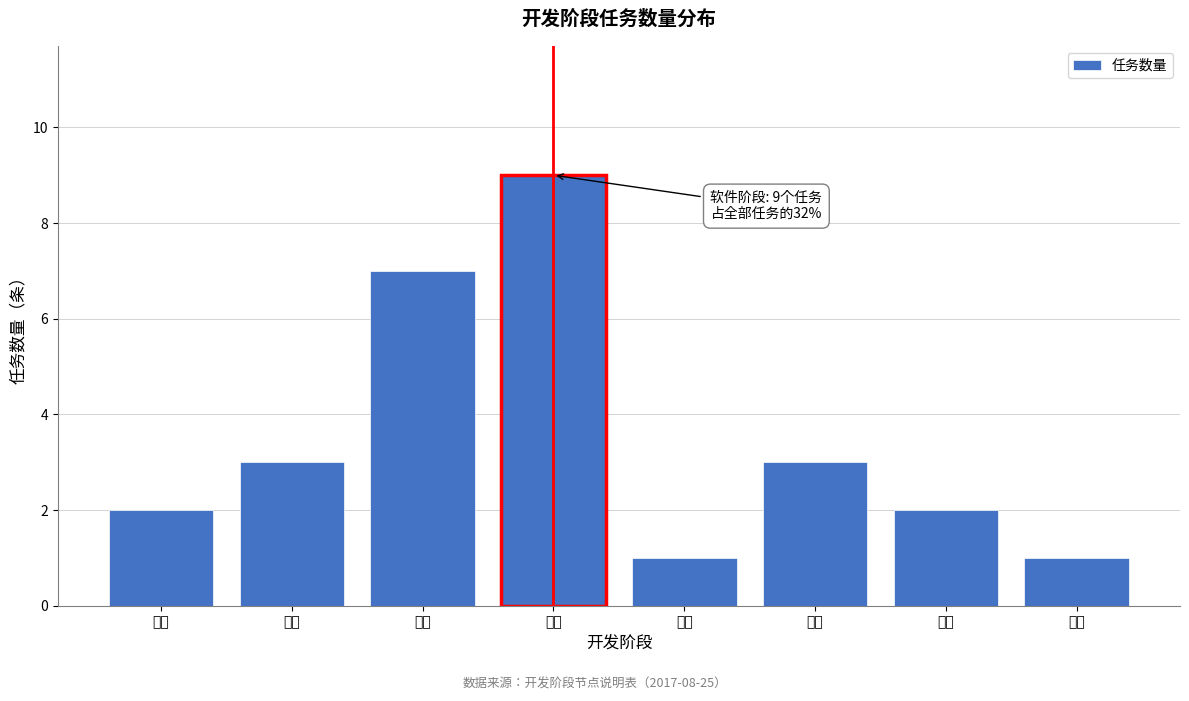

Reading left to right, list all the values displayed in this chart.

2	3	7	9	1	3	2	1